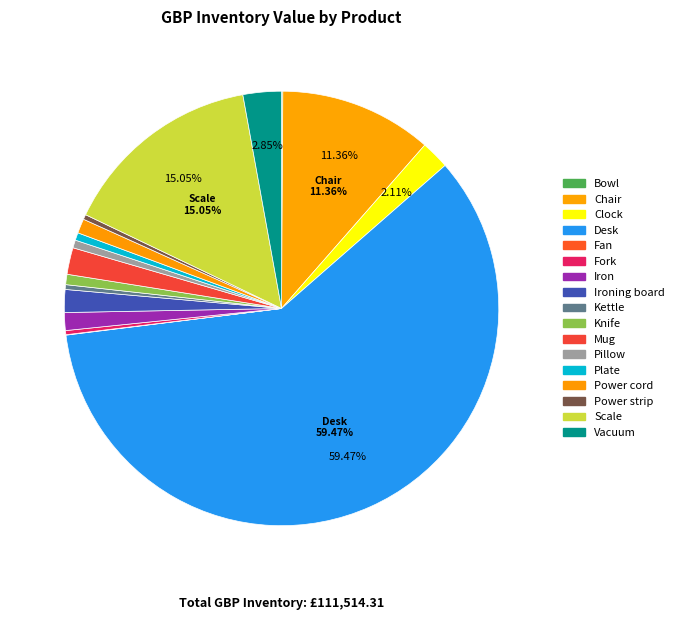

Is Desk the majority of the pie?

Yes